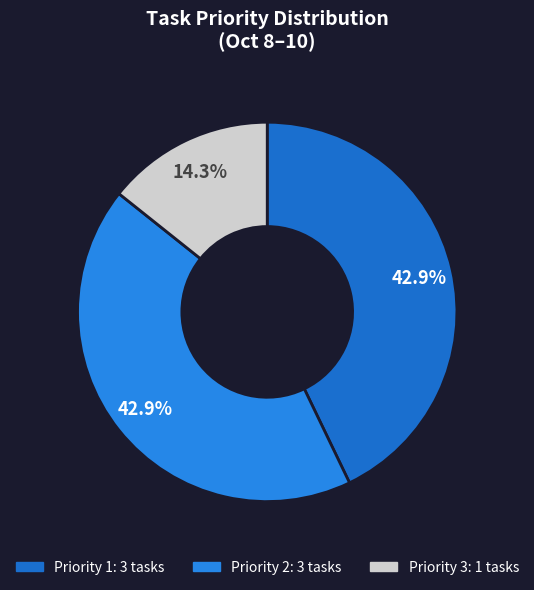

How many slices are in this pie chart?

3